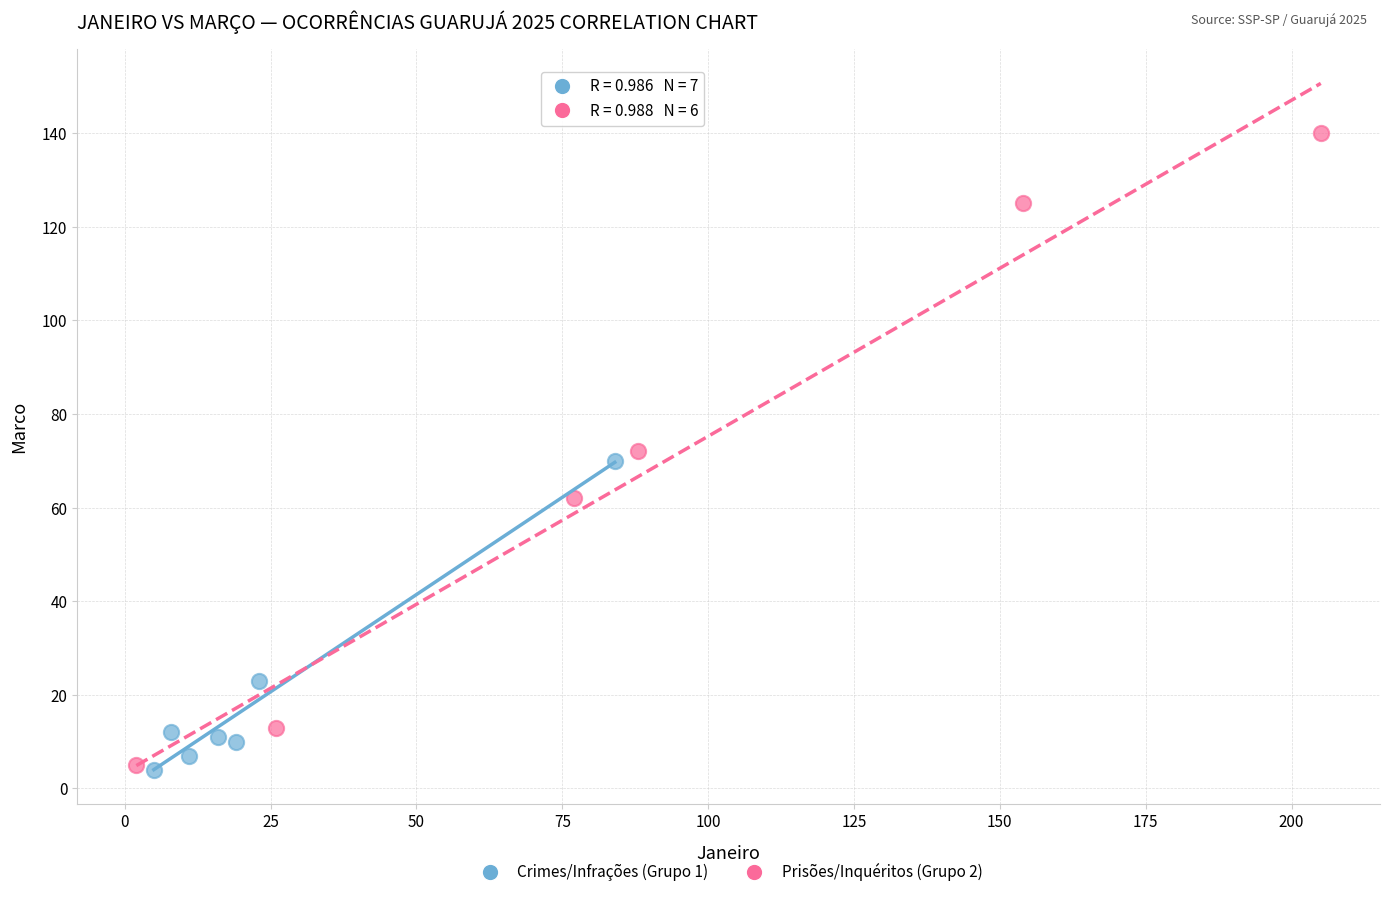

Which series has the widest spread of Y values?

Prisões/Inquéritos (Grupo 2)